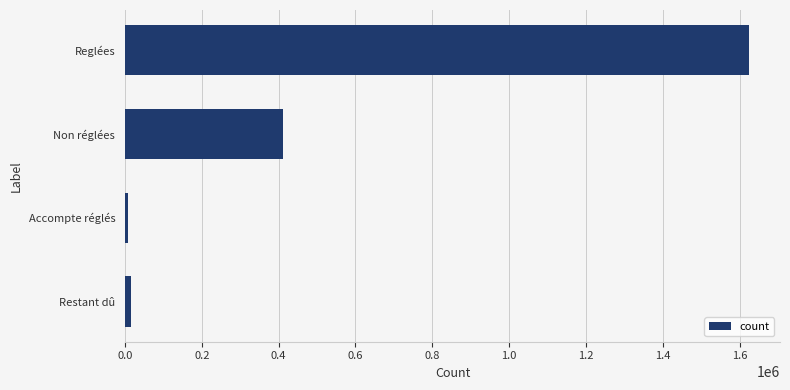

What is the approximate value at Non réglées?

411276.0